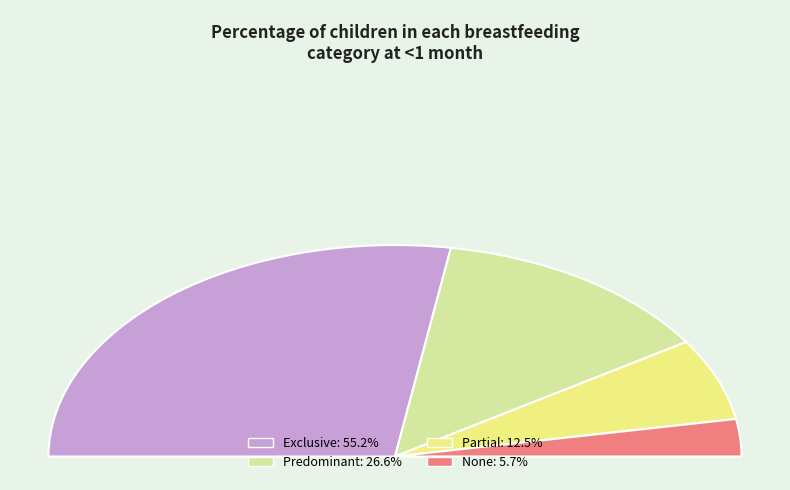

To the nearest percent, what is the difference between the Exclusive and None slice percentages?

49%